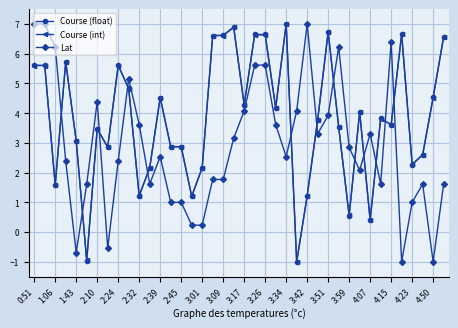

Which series ends up on top after the final intersection of Lat and Course (float)?

Course (float)